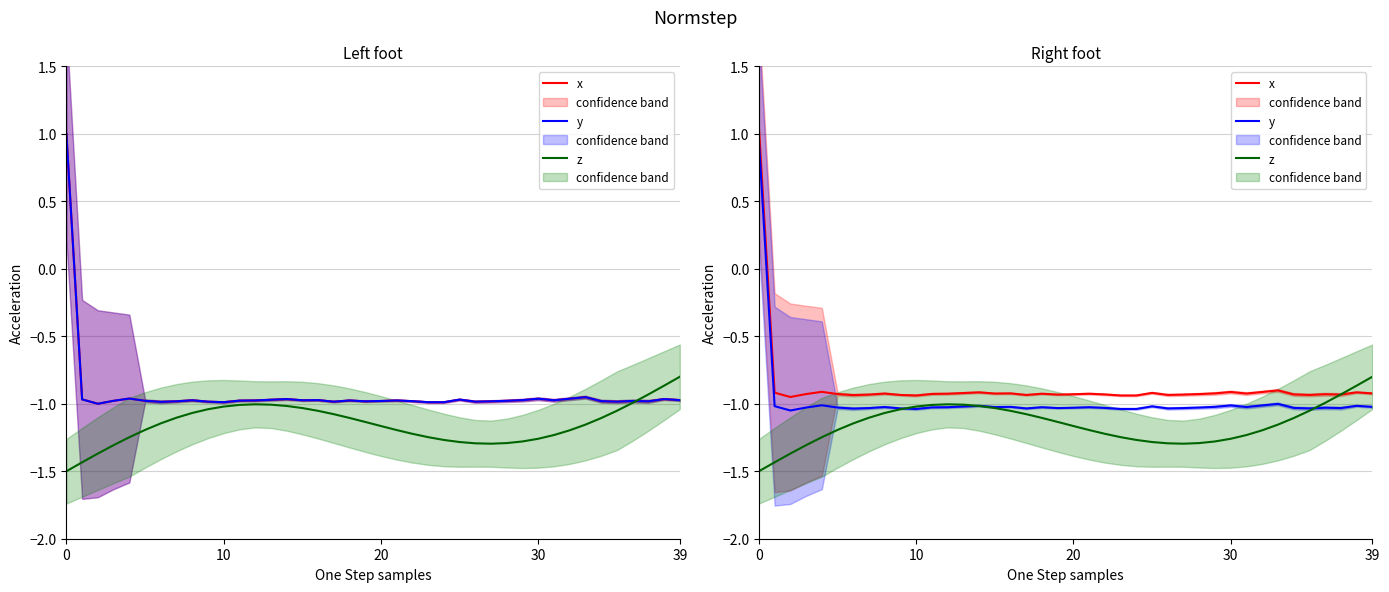

What is the total value across all series at 12?

-3.0